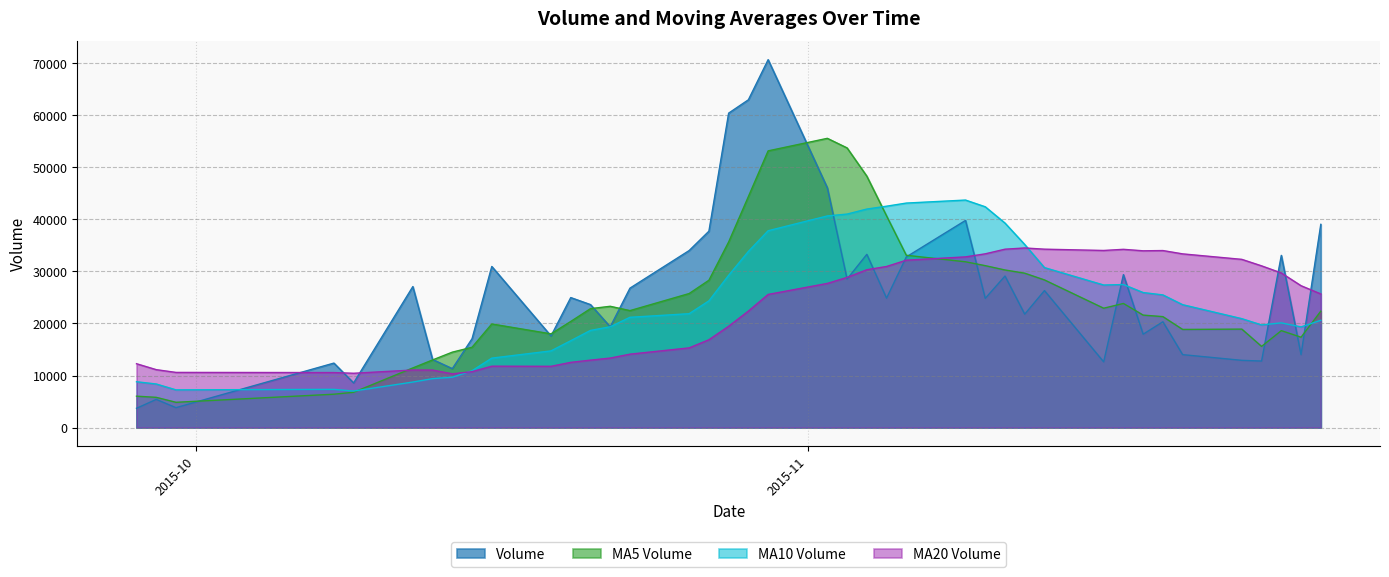

Which series has the largest range (max minus min)?

Volume